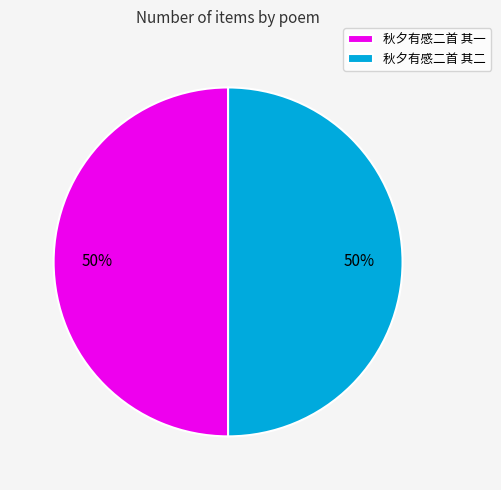

What is the ratio of the value at 秋夕有感二首 其二 to the value at 秋夕有感二首 其一?

1.0